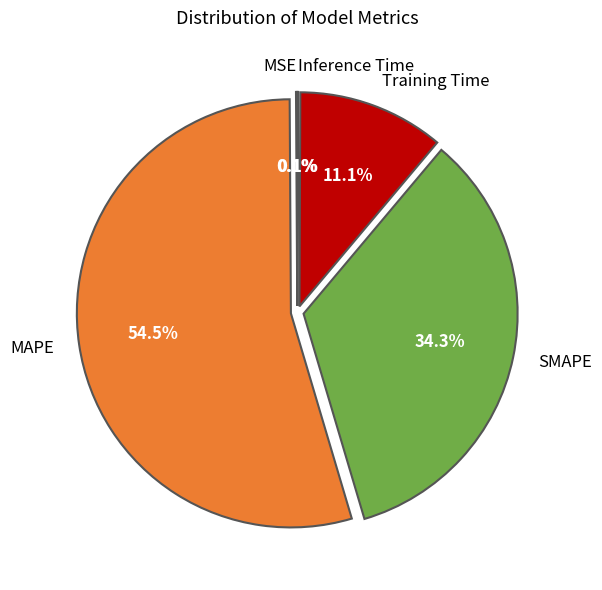

To the nearest percent, what is the average slice percentage?

20%